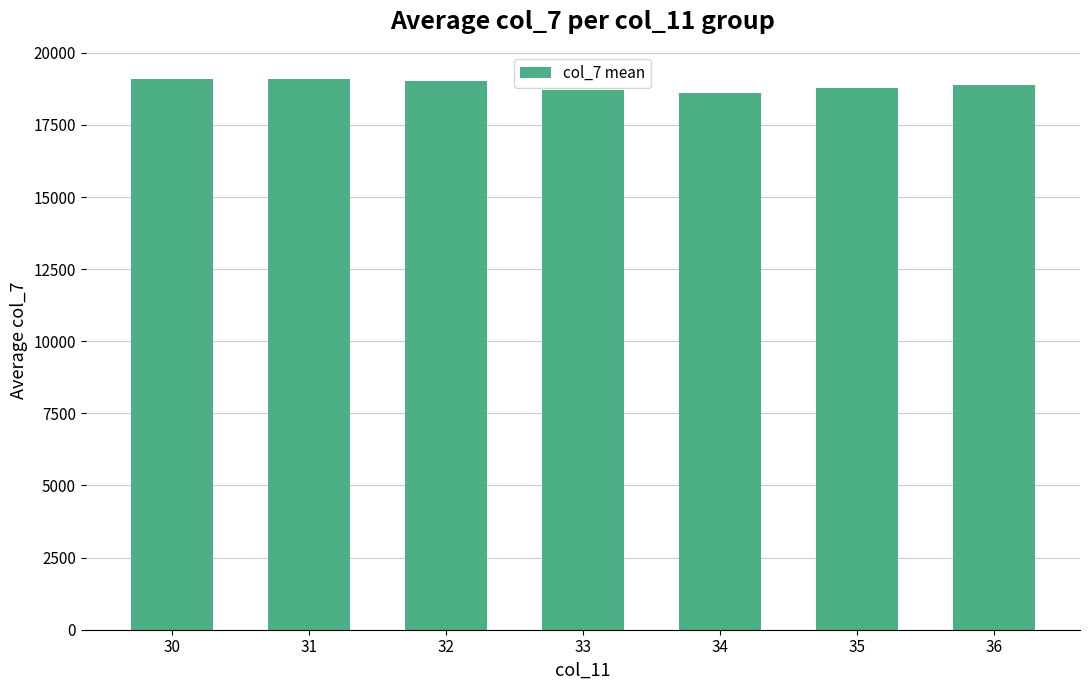

What is the change in value from 32 to 36?

-135.9